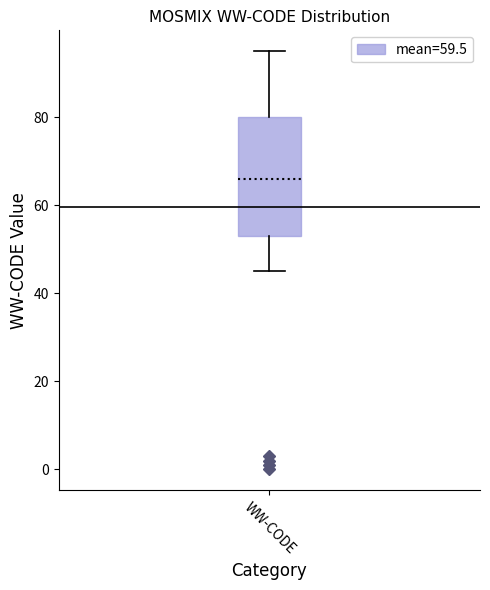

Where is the upper edge of the box for WW-CODE on the y-axis? The values are not printed on the chart, so give them approximately, as read against the axis.

80